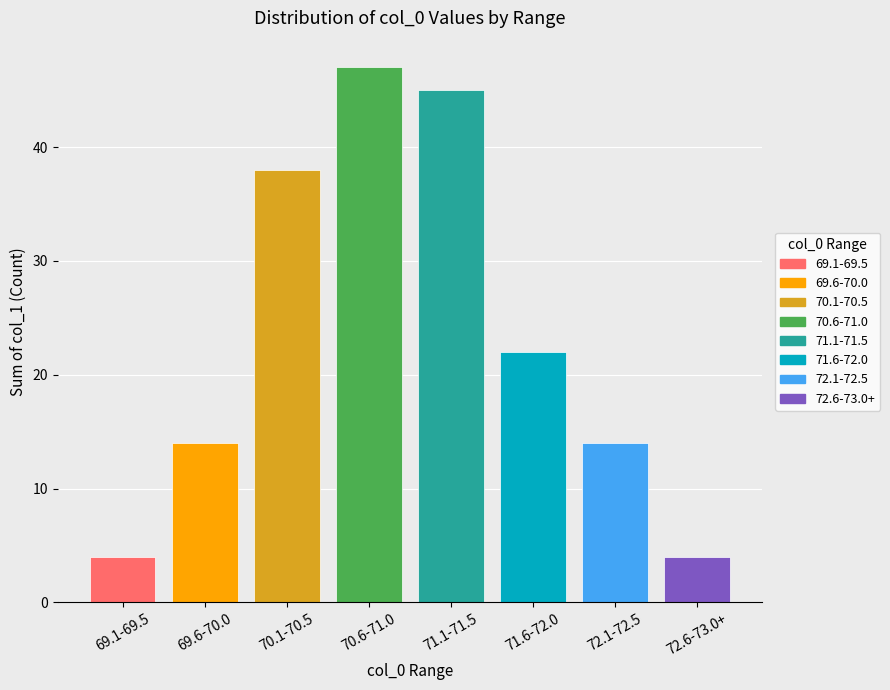

The chart shows a value of 4 at 69.1-69.5. True or false?

True